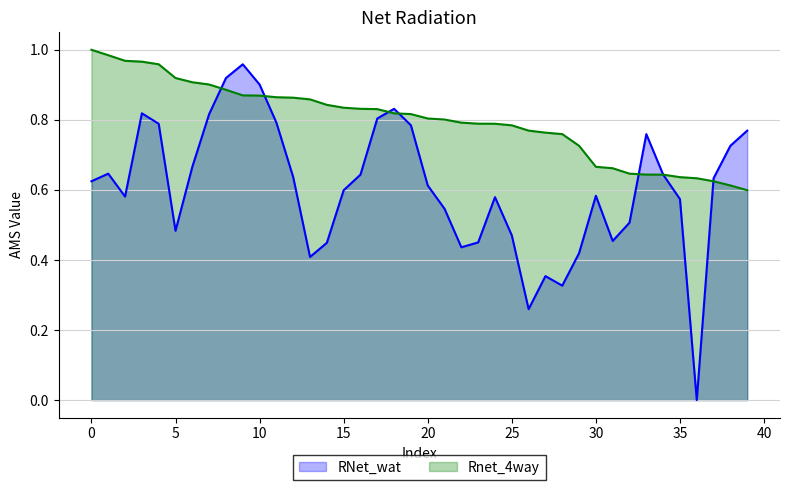

The RNet_wat series shows 0.3 at 25. True or false?

False